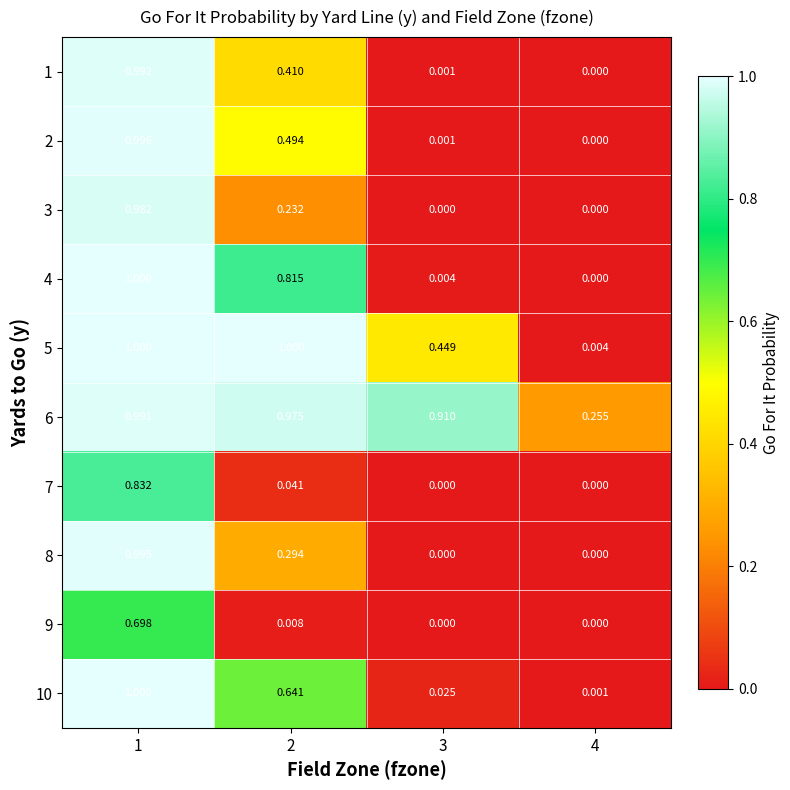

Is the value of 5 at 2 greater than the value of 4 at 2?

Yes